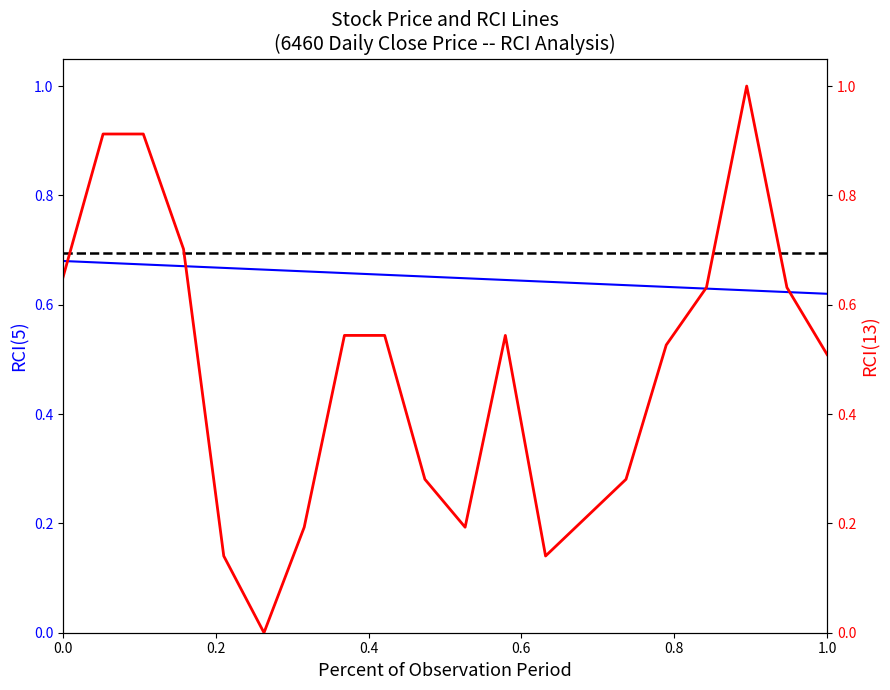

What are all the series names shown in the legend?

RCI(5), RCI(13)